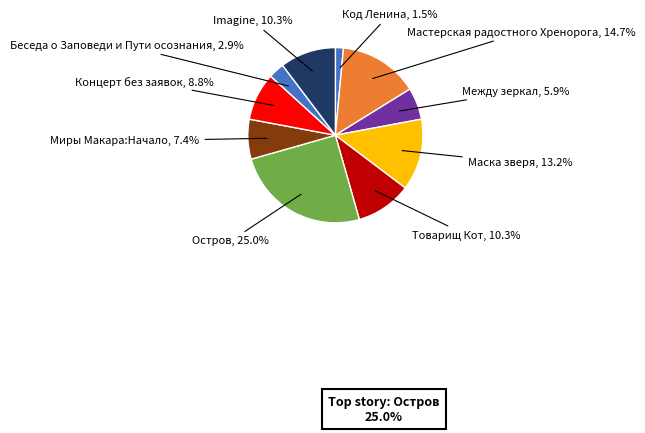

Which category has the smallest portion of the pie?

Код Ленина